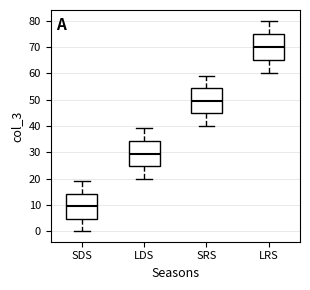

Reading left to right, transcribe this box plot: for each box, give where its median line is, the range the box spans, and where its two whiskers end, as read against the y-axis. The values are not printed on the chart, so give them approximately, as read against the axis.

SDS: median 10, box 5 to 14, whiskers 0 to 19
LDS: median 30, box 25 to 34, whiskers 20 to 39
SRS: median 50, box 45 to 54, whiskers 40 to 59
LRS: median 70, box 65 to 75, whiskers 60 to 80